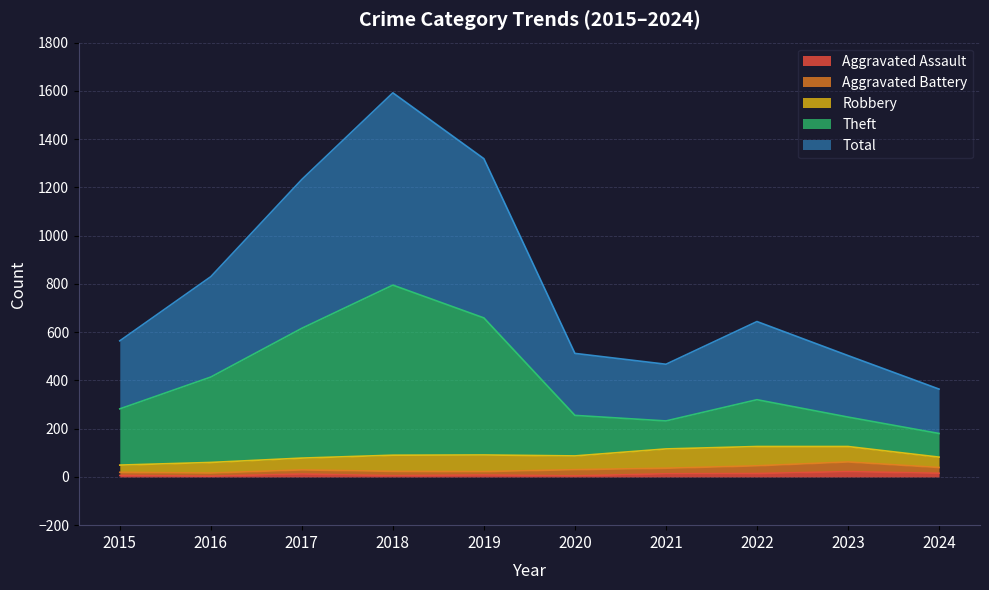

How many categories are shown in the chart?

10